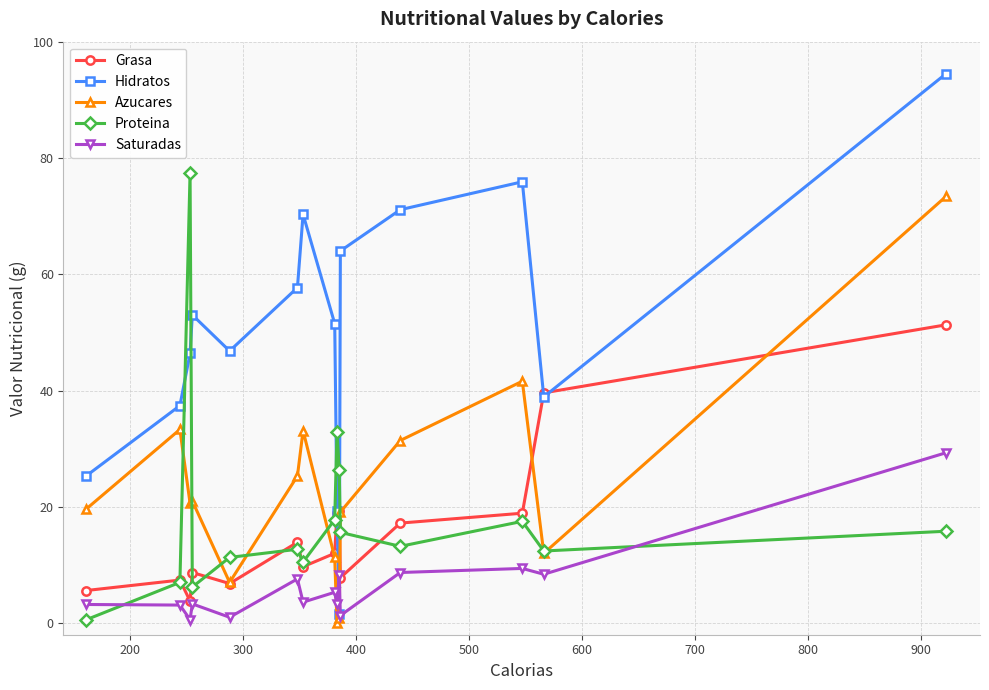

How many categories are shown in the chart?

15